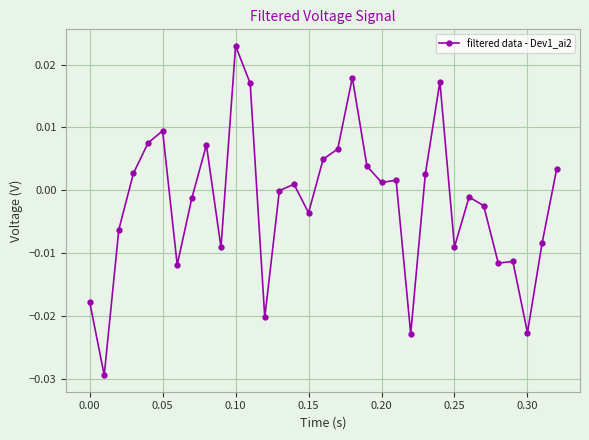

How many data points does each series have?

33